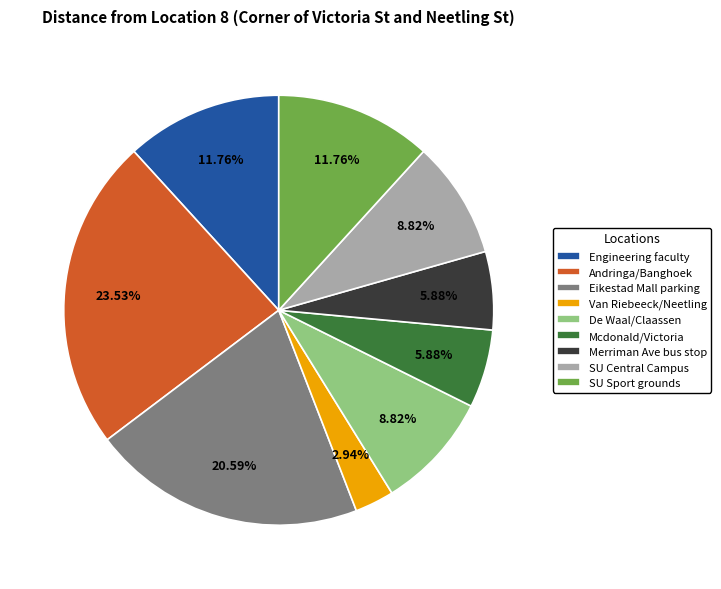

Is the sum of De Waal/Claassen and Eikestad Mall parking greater than half?

No